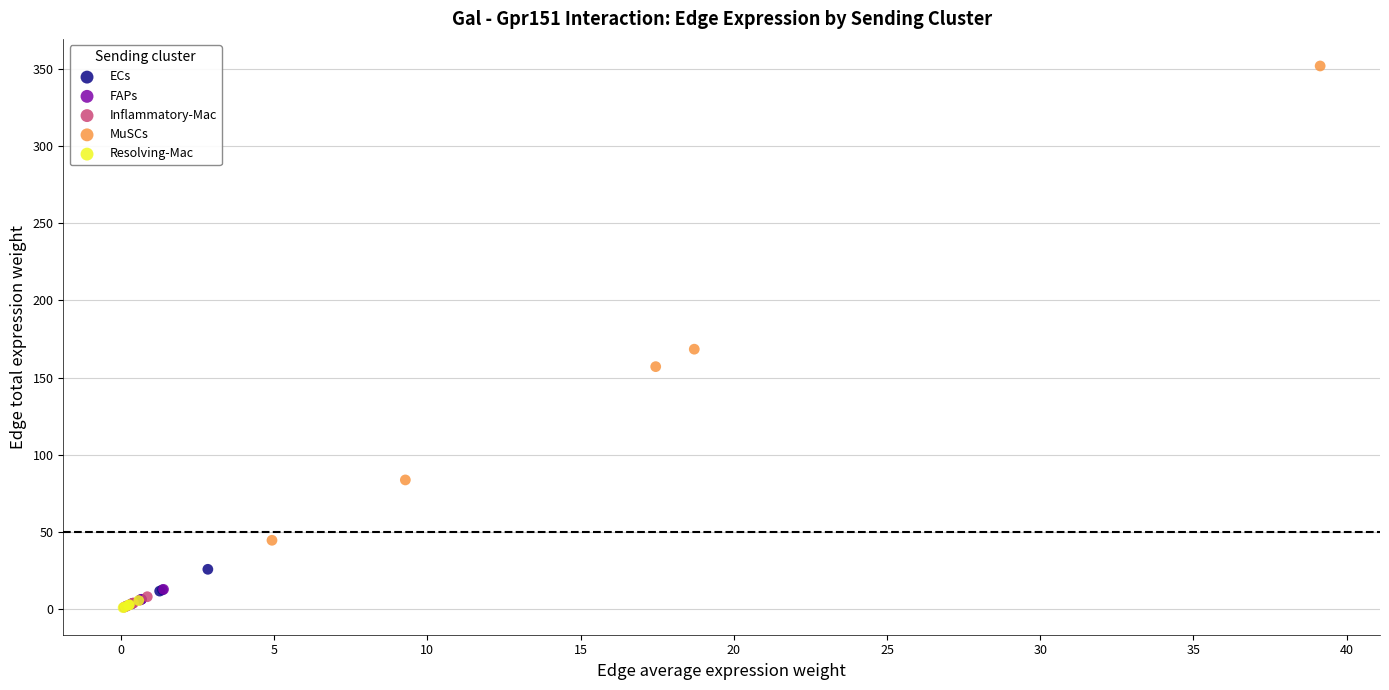

Which series has the widest spread of Y values?

MuSCs